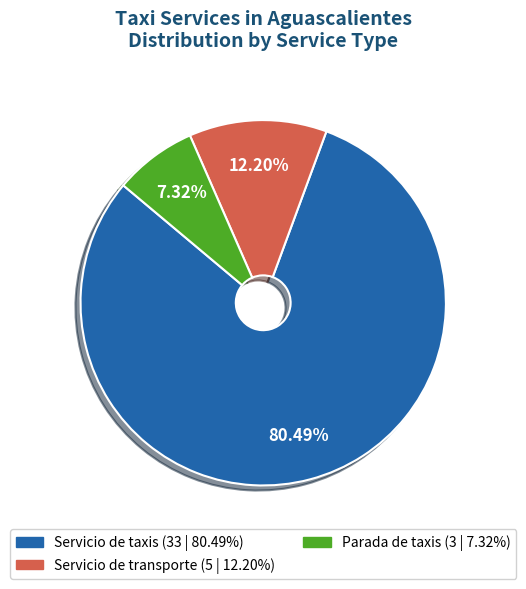

How many slices are in this pie chart?

3